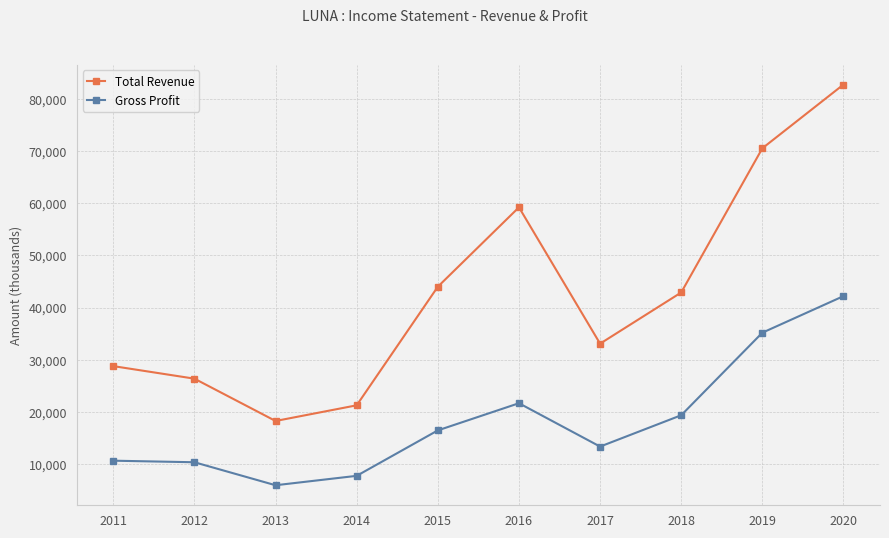

Is it true that Total Revenue equals 21300 at 2014?

True